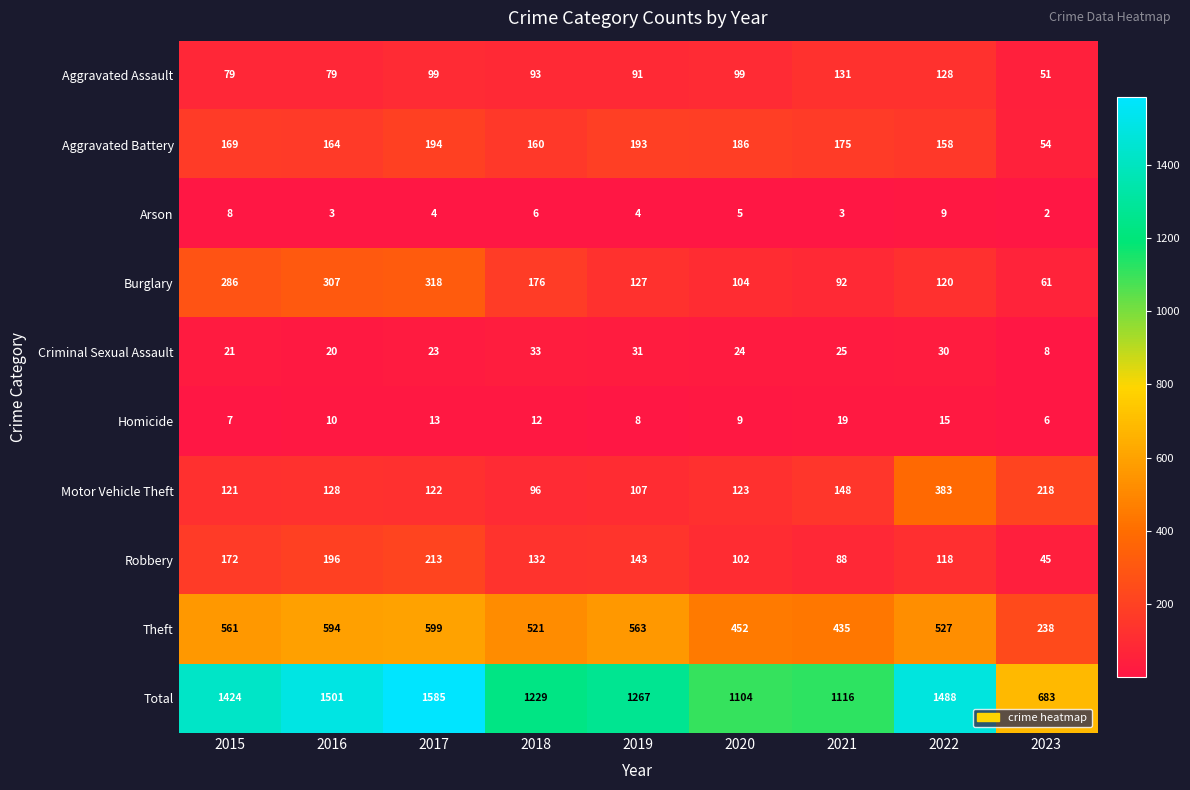

Between 2017 and 2020, which series saw the biggest shift?

Total